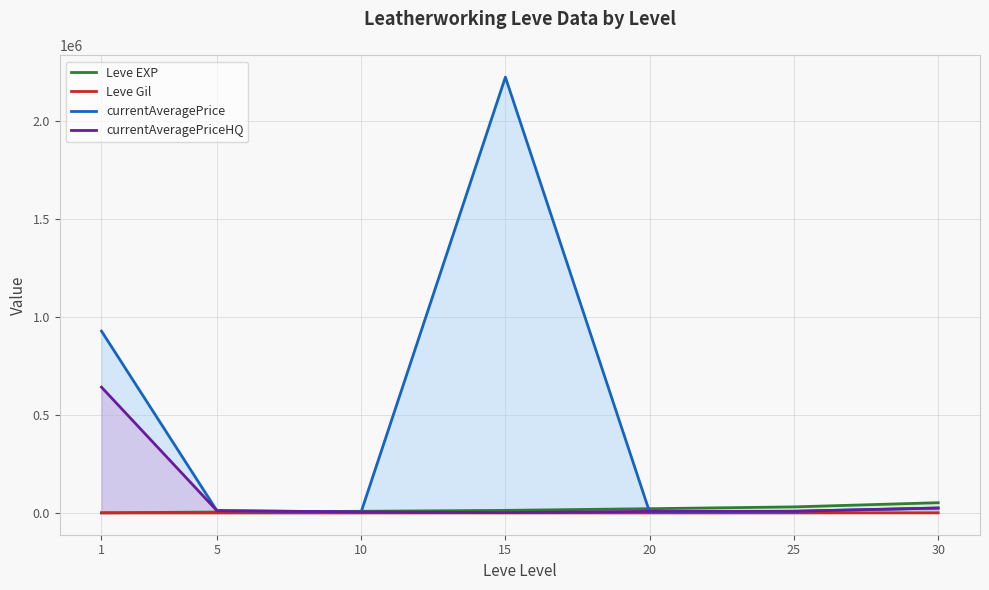

Which has a higher value, 30 or 5?

30